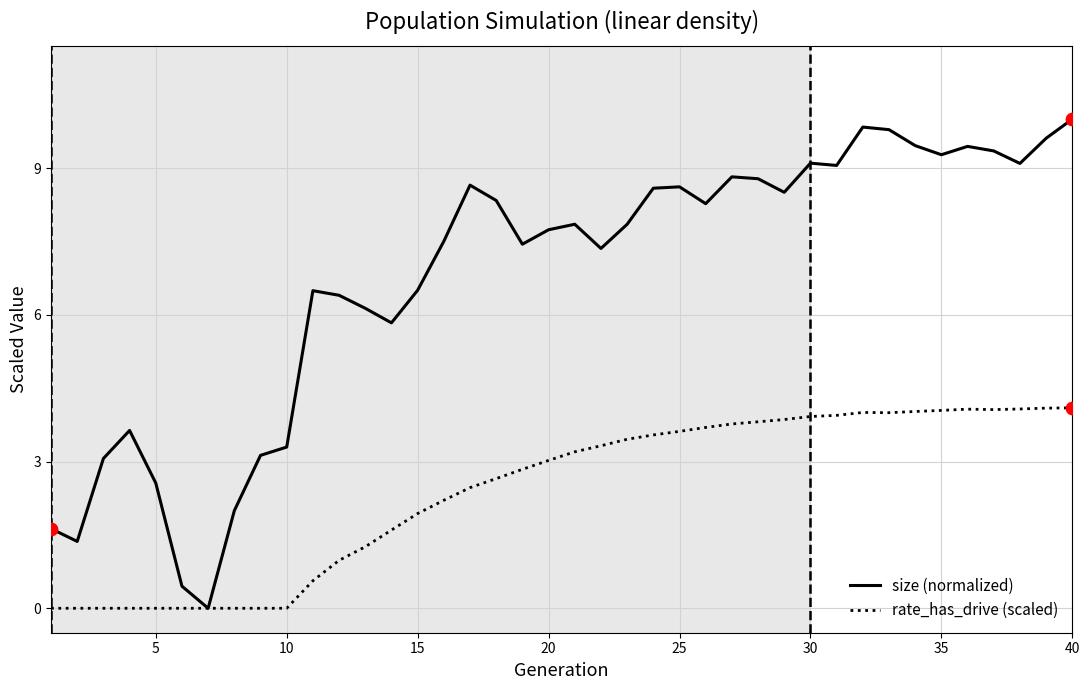

Which series has the largest total across all categories?

size (normalized)